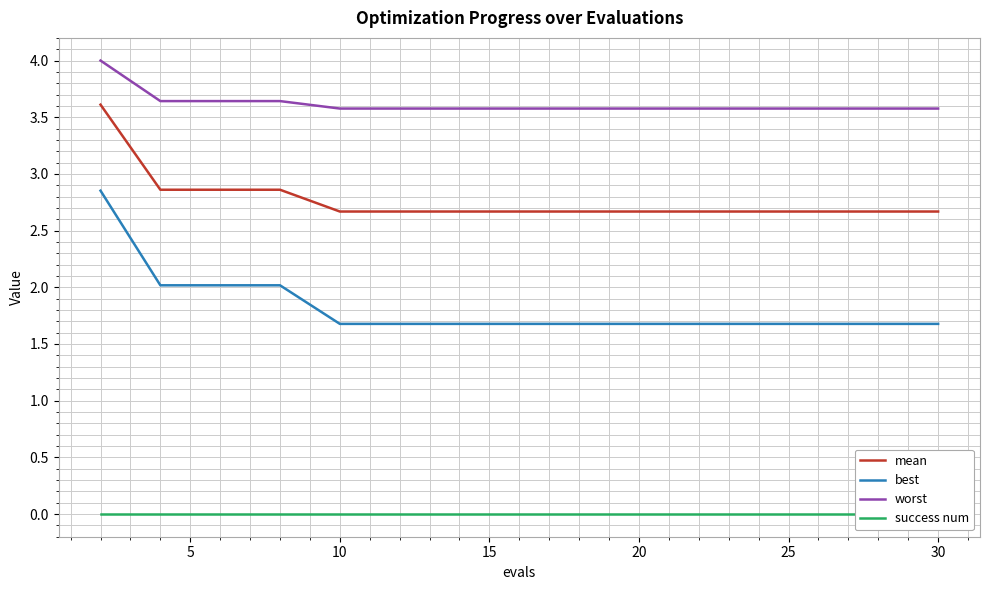

Read the best value at 20.

1.7